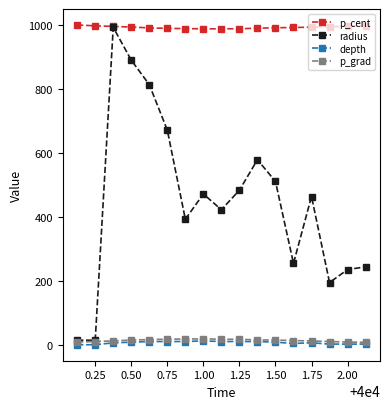

True or false: p_cent and p_grad cross at least once.

False